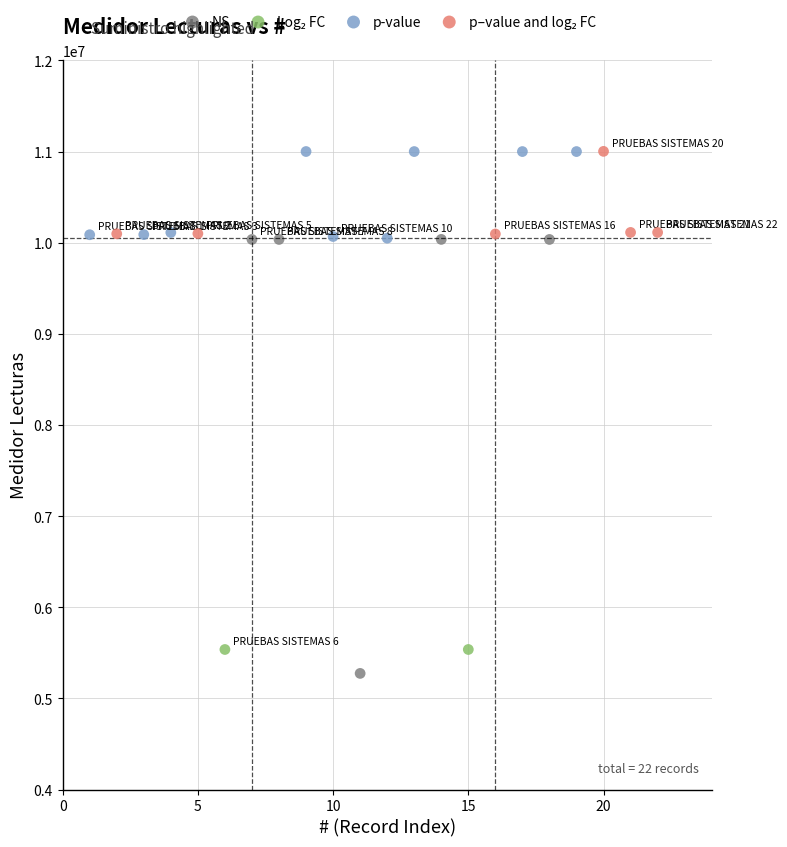

Which series has the widest spread of Y values?

NS